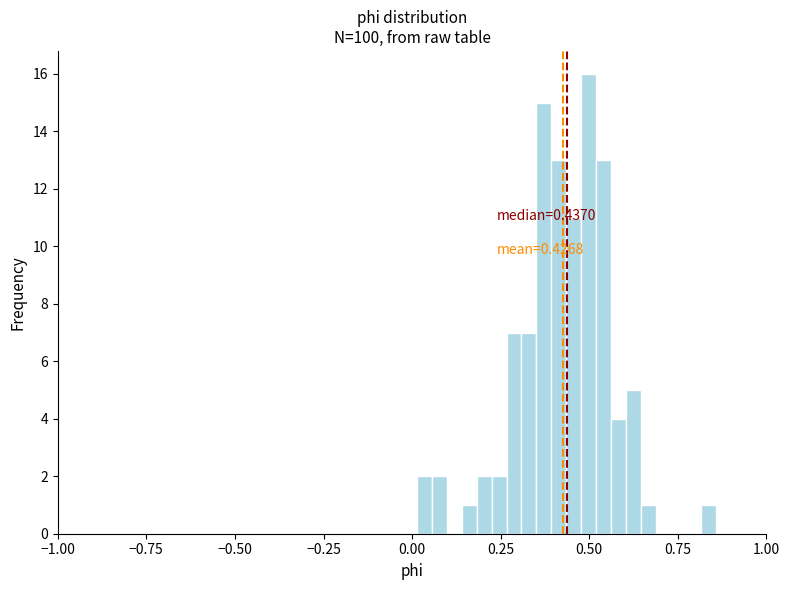

Read against the x-axis, roughly where is the centre of the tallest bar?

0.50